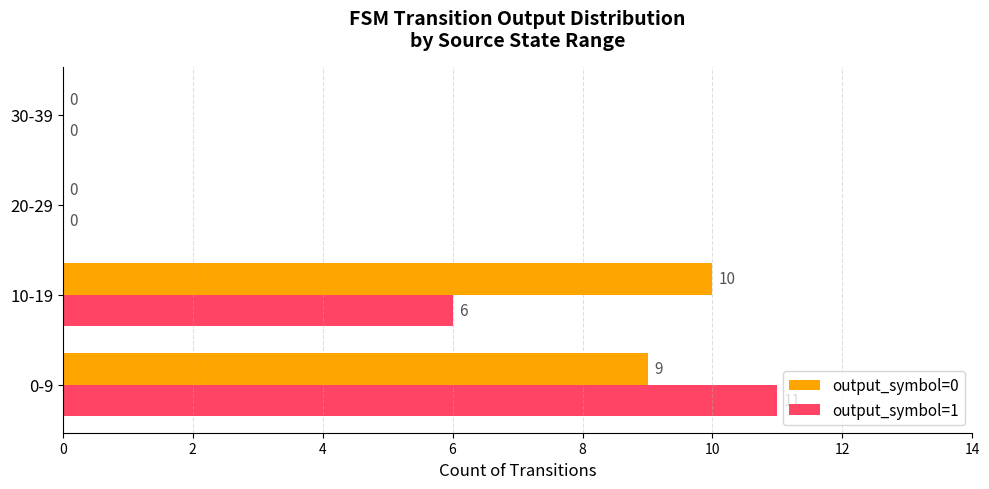

What are all the series names shown in the legend?

output_symbol=0, output_symbol=1